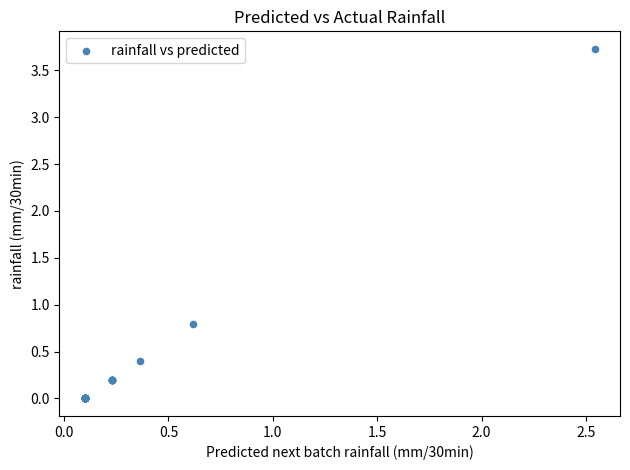

What Y value in the scatter plot is closest to 1?

0.8